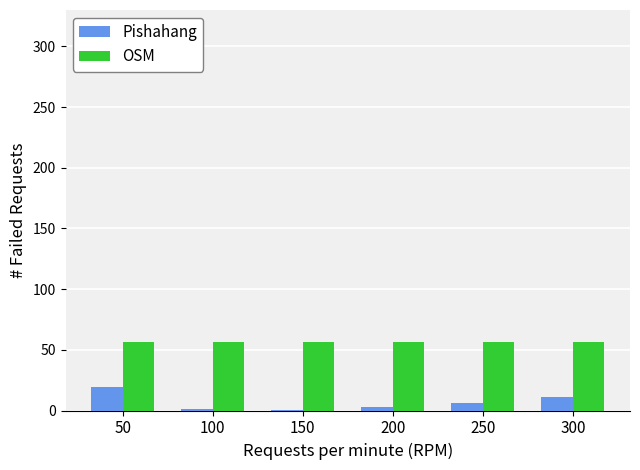

Which series has the largest total across all categories?

OSM